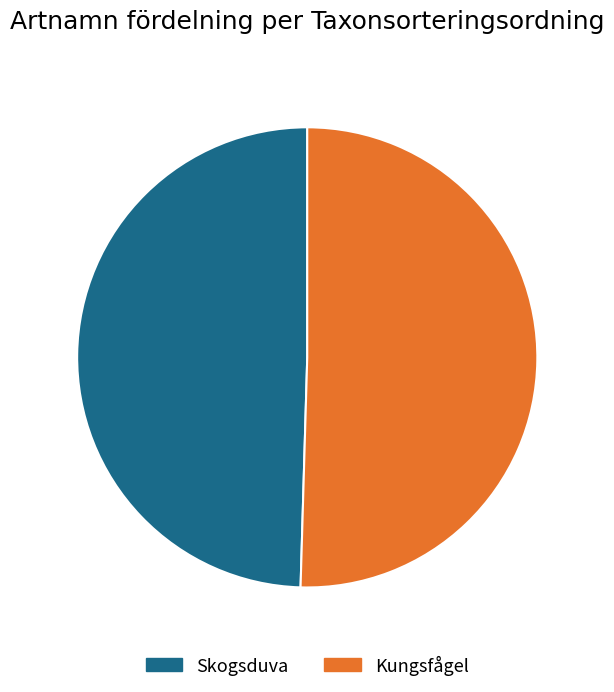

How many slices are in this pie chart?

2